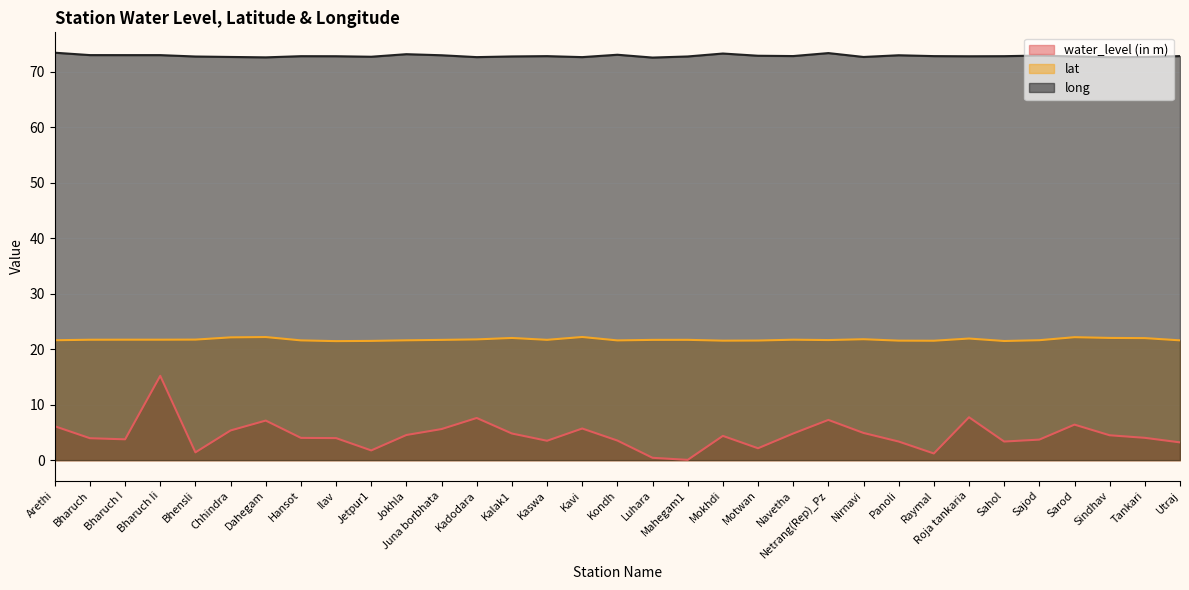

What is the value of the long point at the 4th from the left?

73.0